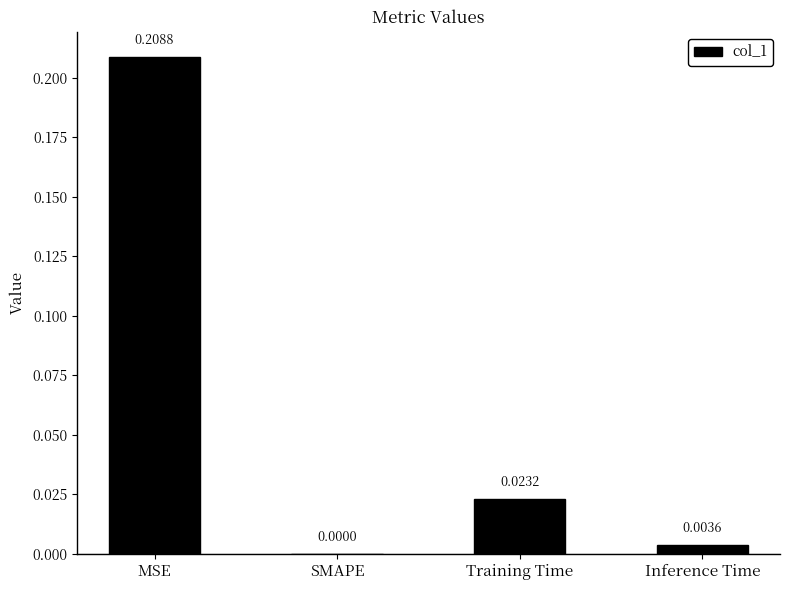

What is the change in value from MSE to SMAPE?

-0.2